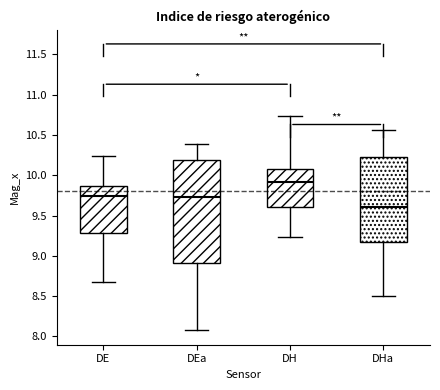

Where does the lower whisker of the box for DEa end on the y-axis? The values are not printed on the chart, so give them approximately, as read against the axis.

8.10